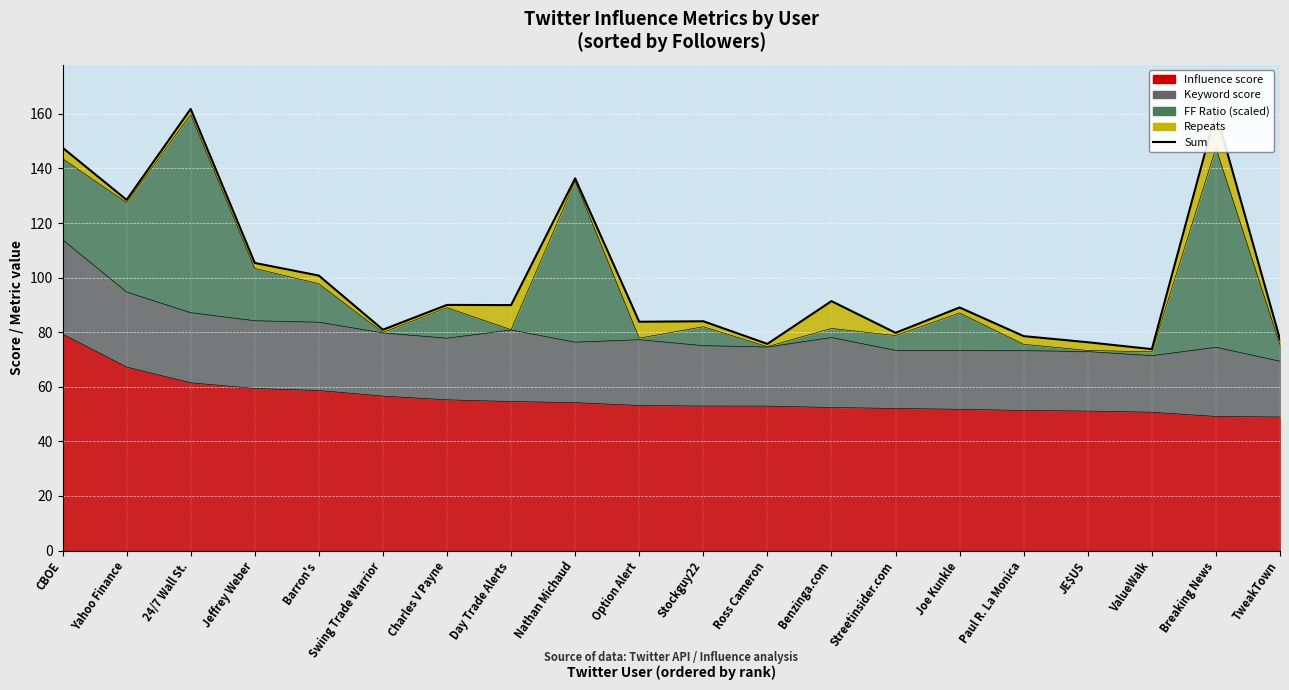

True or false: the data shows 132.9 at JE$US.

False